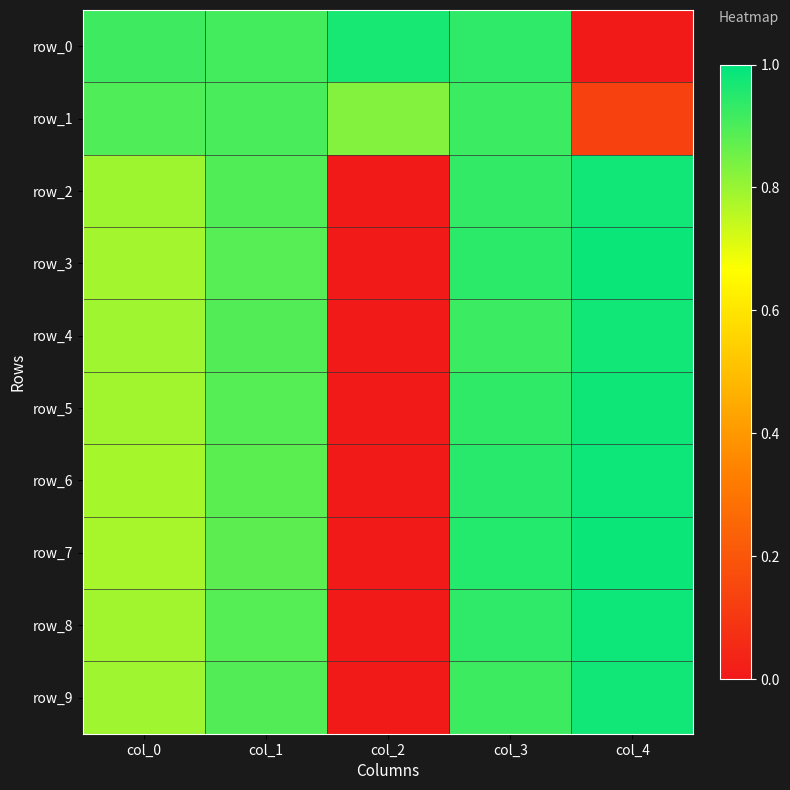

How many data points does each series have?

5